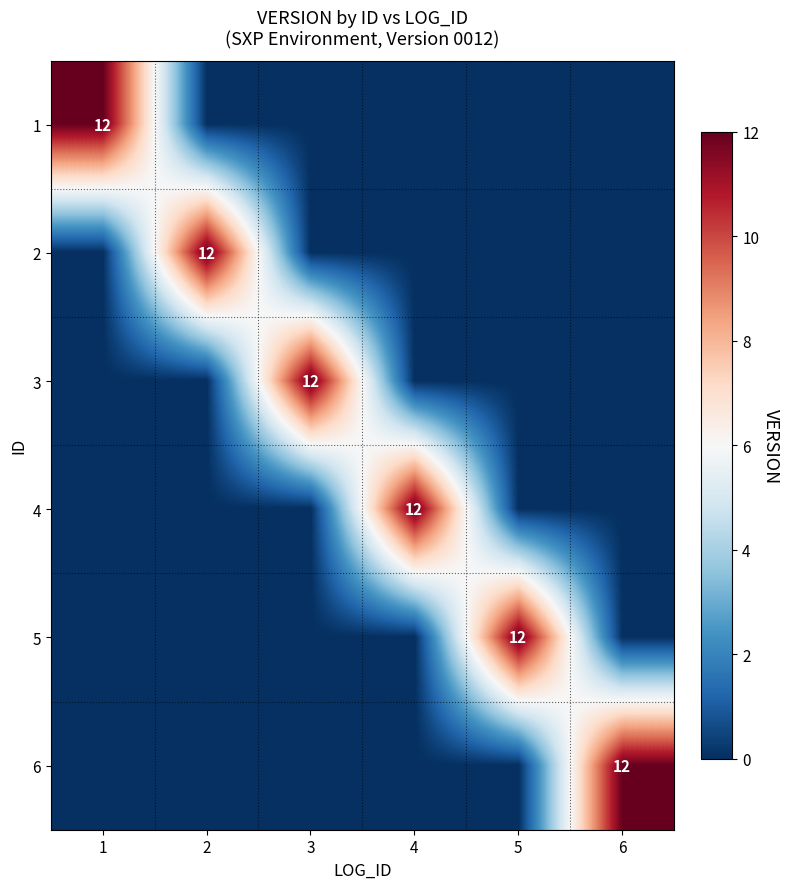

Is it true that 2 equals 12 at 2?

True